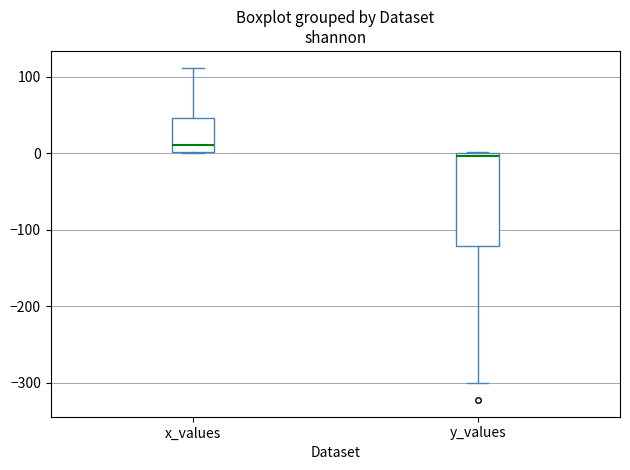

Which box's median line is the lowest?

y_values